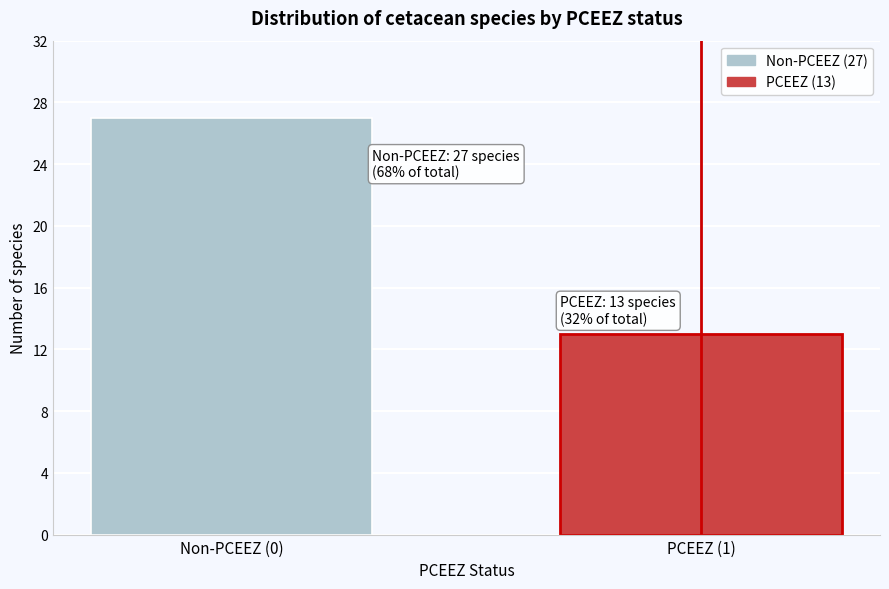

Reading left to right, transcribe all the data shown in this chart.

Non-PCEEZ (0)=27	PCEEZ (1)=13